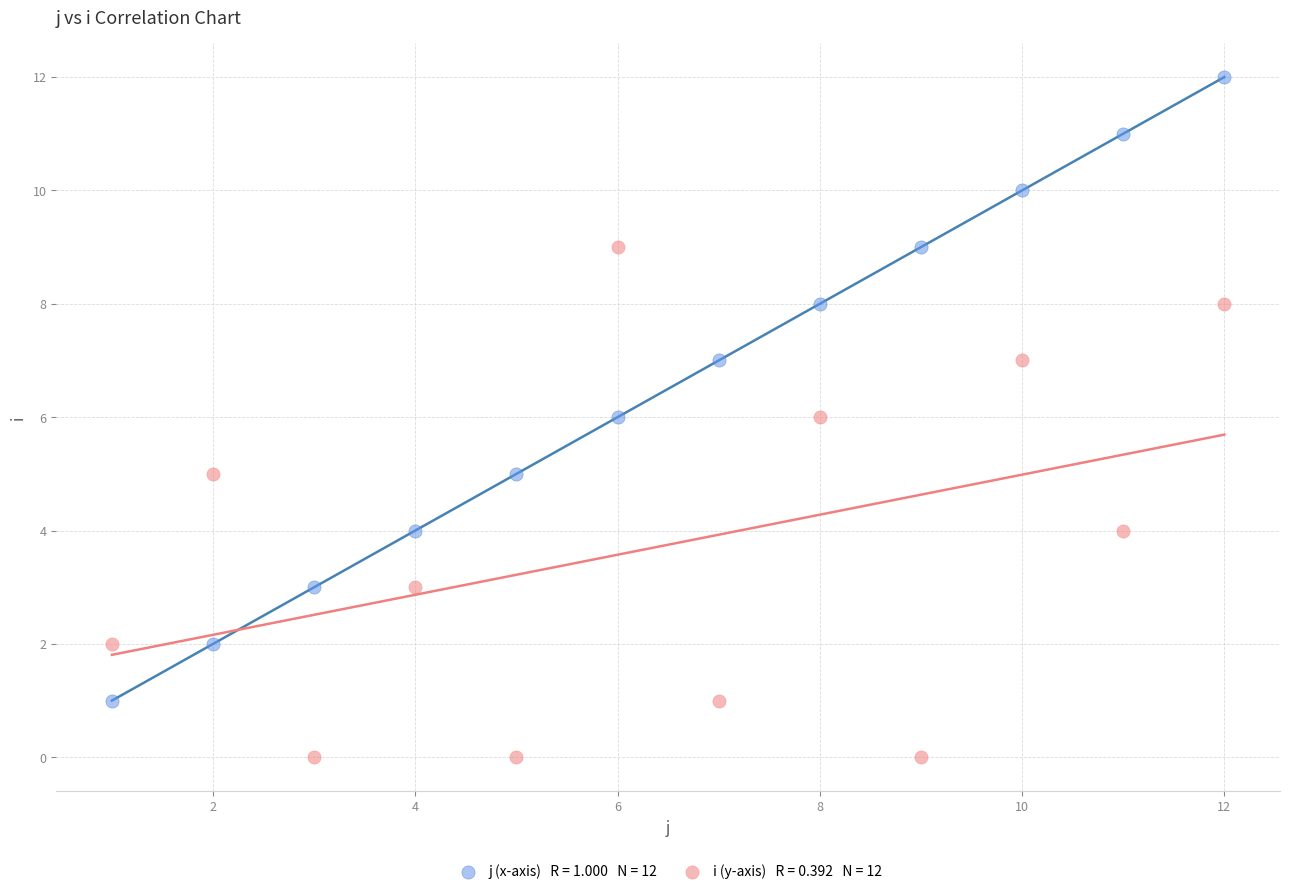

Across all data points, what is the range of X values (max minus min)?

11